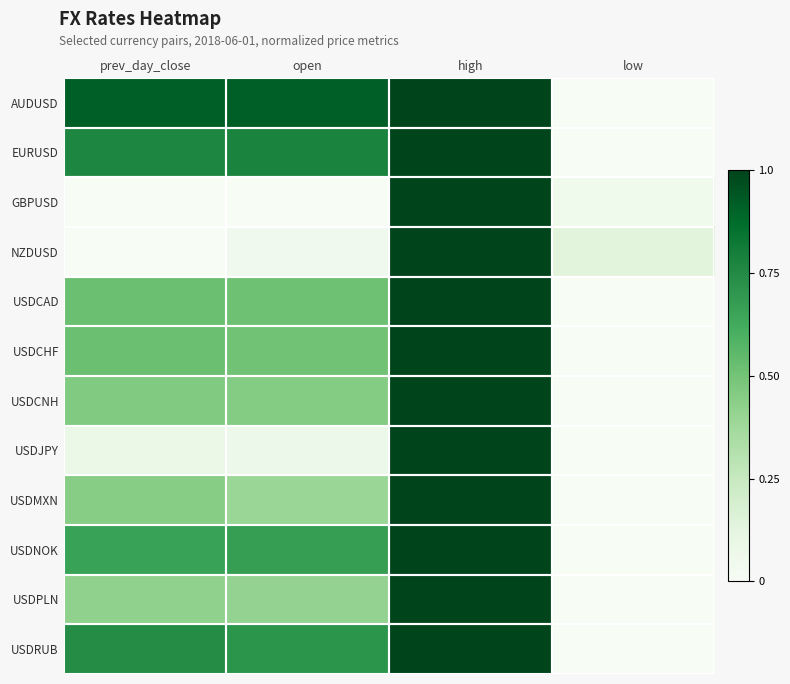

Reading right to left, list all the values displayed in this chart.

AUDUSD: low=0.0	high=1.0	open=0.9	prev_day_close=0.9
EURUSD: low=0.0	high=1.0	open=0.8	prev_day_close=0.8
GBPUSD: low=0.1	high=1.0	open=0.0	prev_day_close=0.0
NZDUSD: low=0.1	high=1.0	open=0.0	prev_day_close=0.0
USDCAD: low=0.0	high=1.0	open=0.5	prev_day_close=0.5
USDCHF: low=0.0	high=1.0	open=0.5	prev_day_close=0.5
USDCNH: low=0.0	high=1.0	open=0.5	prev_day_close=0.5
USDJPY: low=0.0	high=1.0	open=0.1	prev_day_close=0.1
USDMXN: low=0.0	high=1.0	open=0.4	prev_day_close=0.4
USDNOK: low=0.0	high=1.0	open=0.7	prev_day_close=0.7
USDPLN: low=0.0	high=1.0	open=0.4	prev_day_close=0.4
USDRUB: low=0.0	high=1.0	open=0.7	prev_day_close=0.7